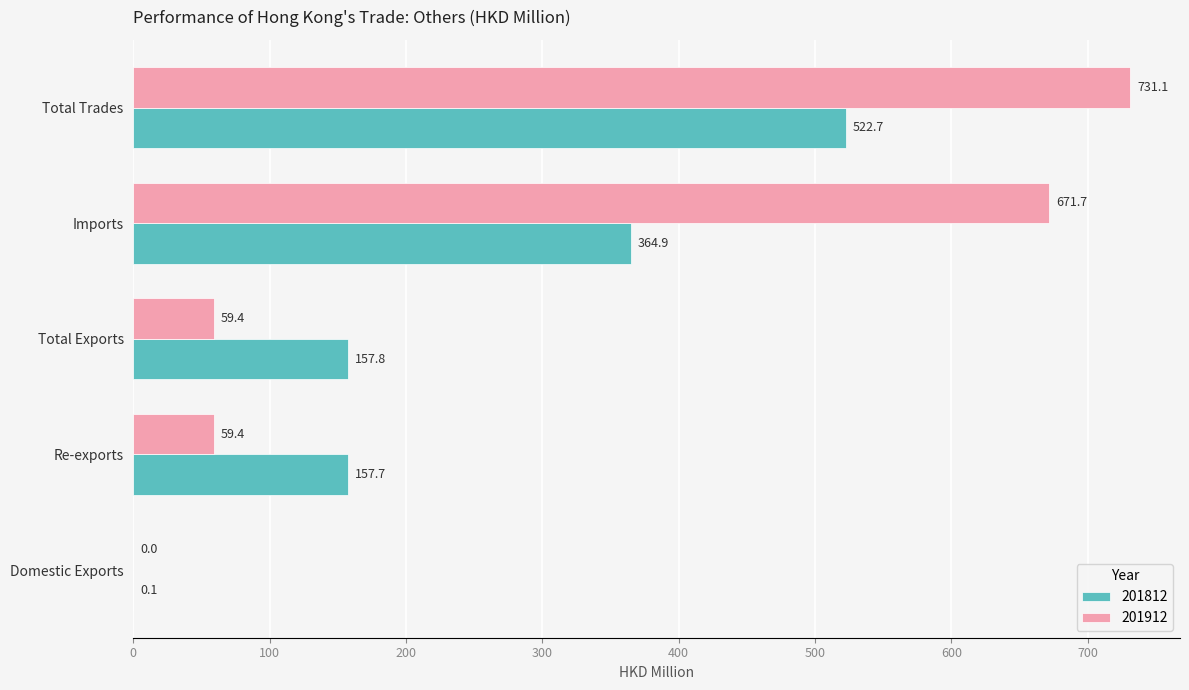

Which category has the highest value across all series?

Total Trades